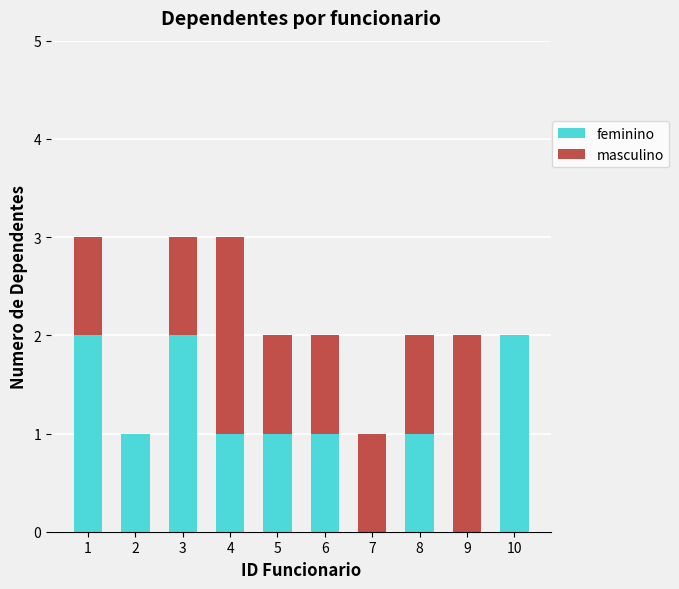

What is the total value across all series at 4?

3